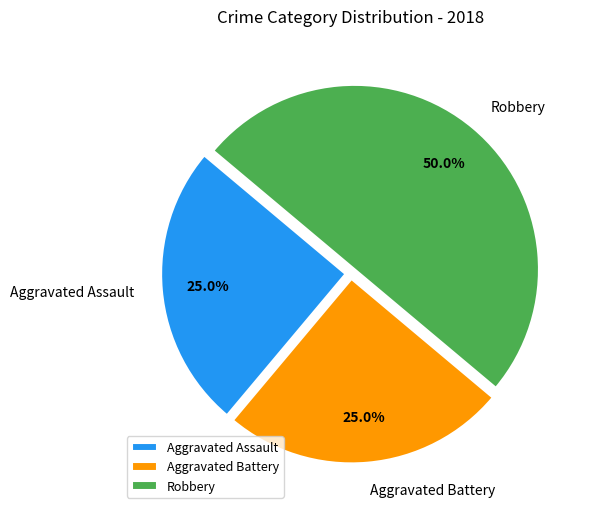

The Aggravated Battery slice represents 12% of the pie. True or false?

False